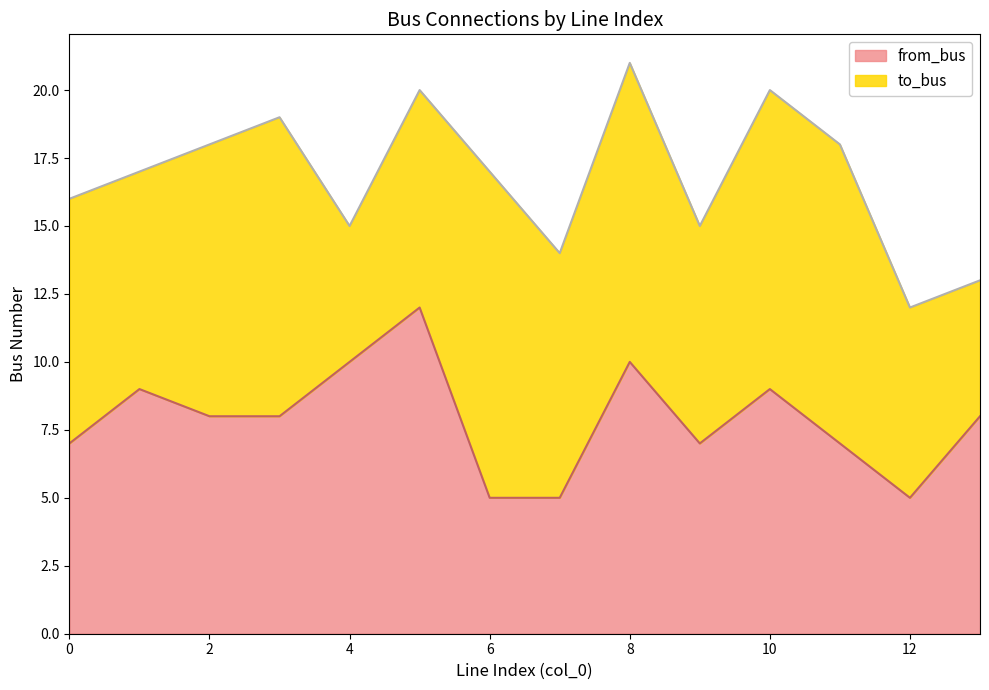

What is the difference between the maximum and minimum values?

7